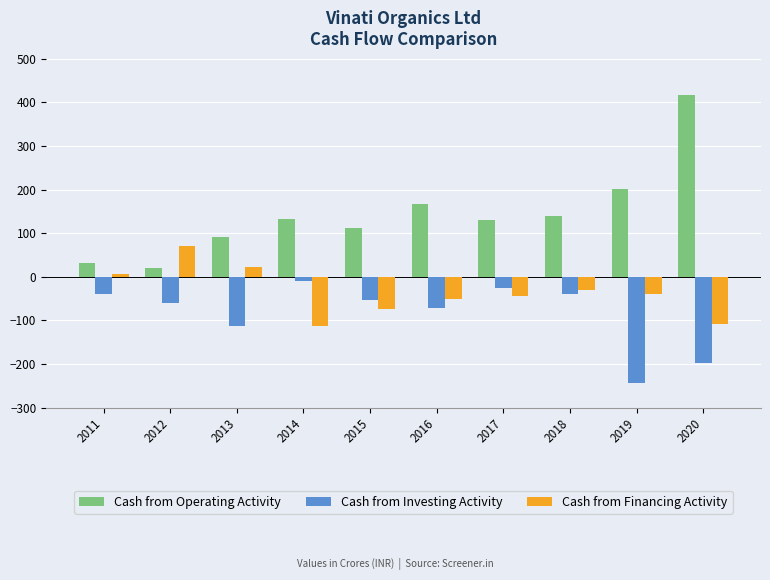

What is the value of the Cash from Operating Activity bar at the 9th from the left?

200.4